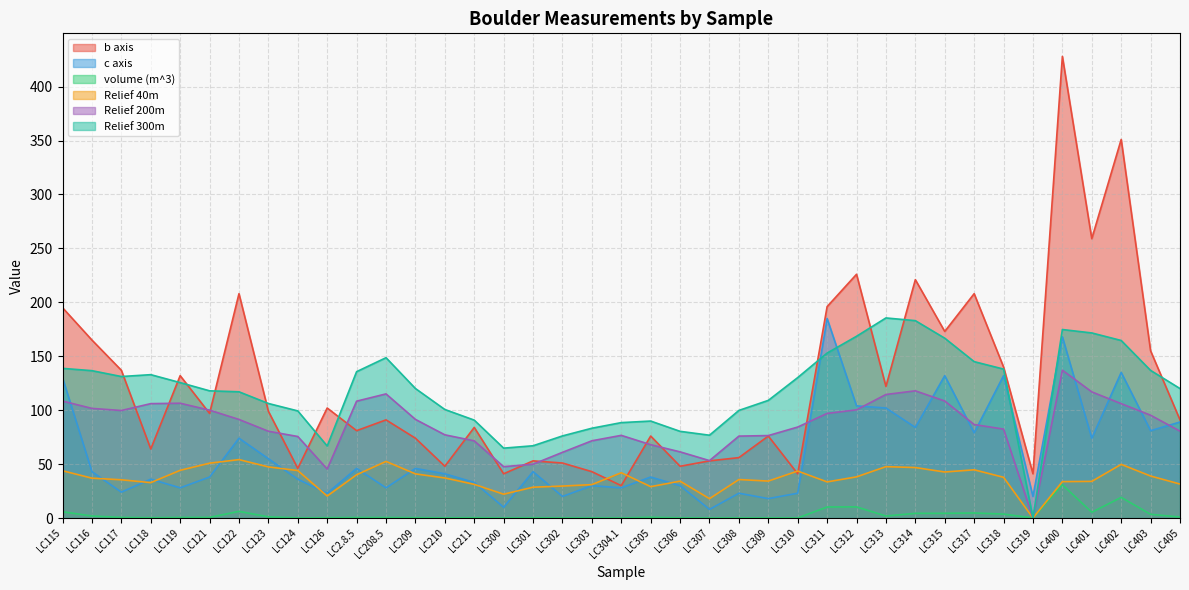

What is the total value across all series at LC210?

304.1